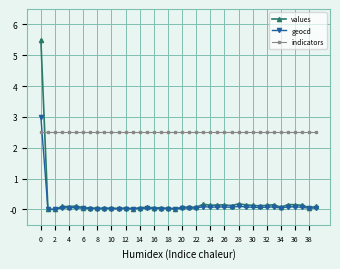

True or false: indicators and values intersect in this chart.

True